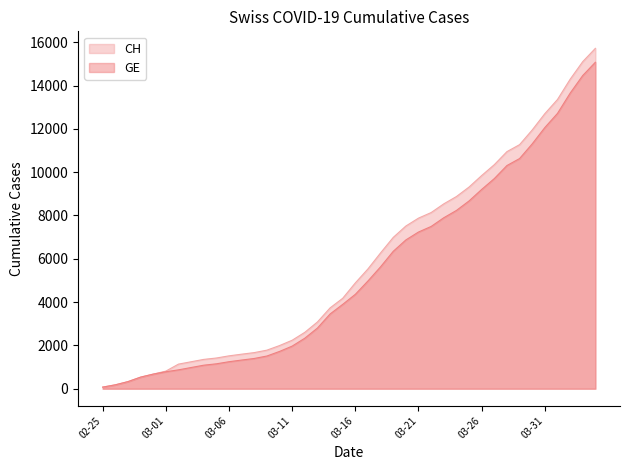

What is the maximum value for CH?

15719